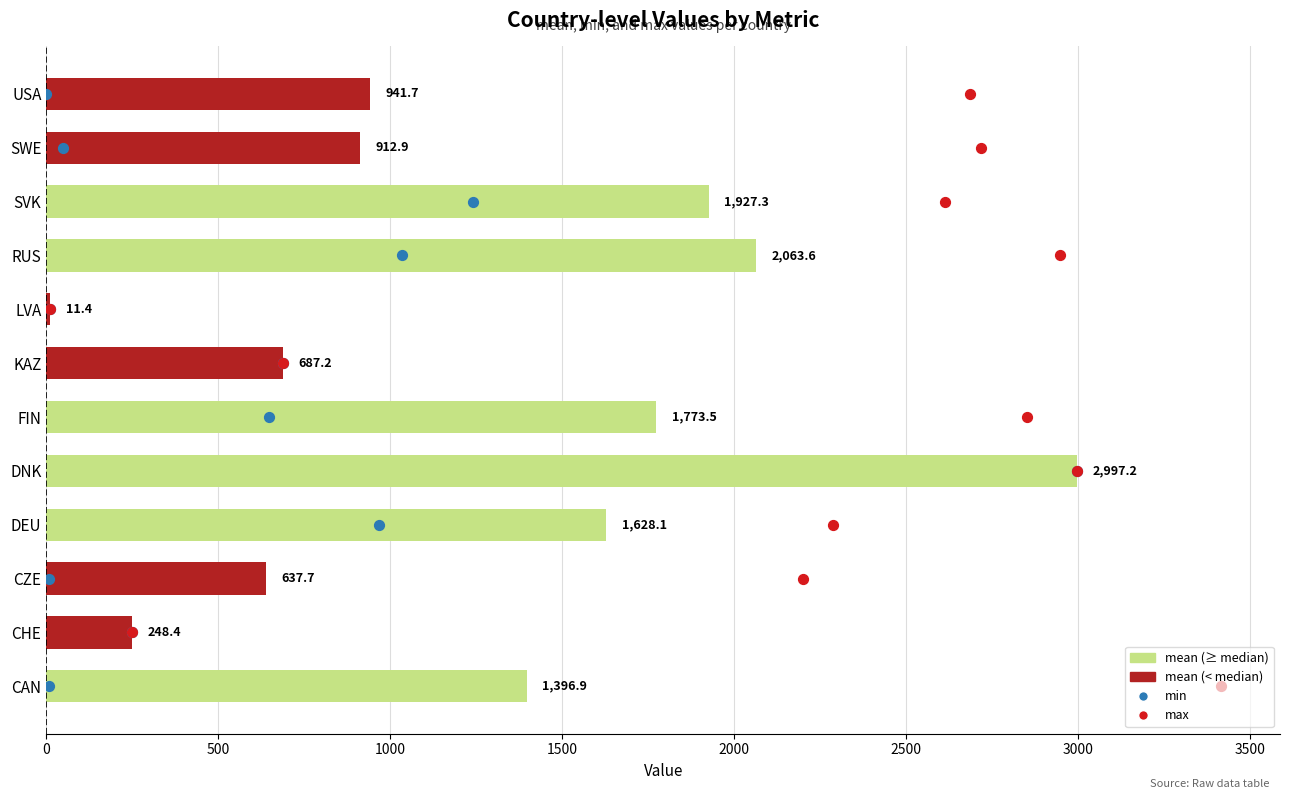

What are all the series names shown in the legend?

mean, min, max